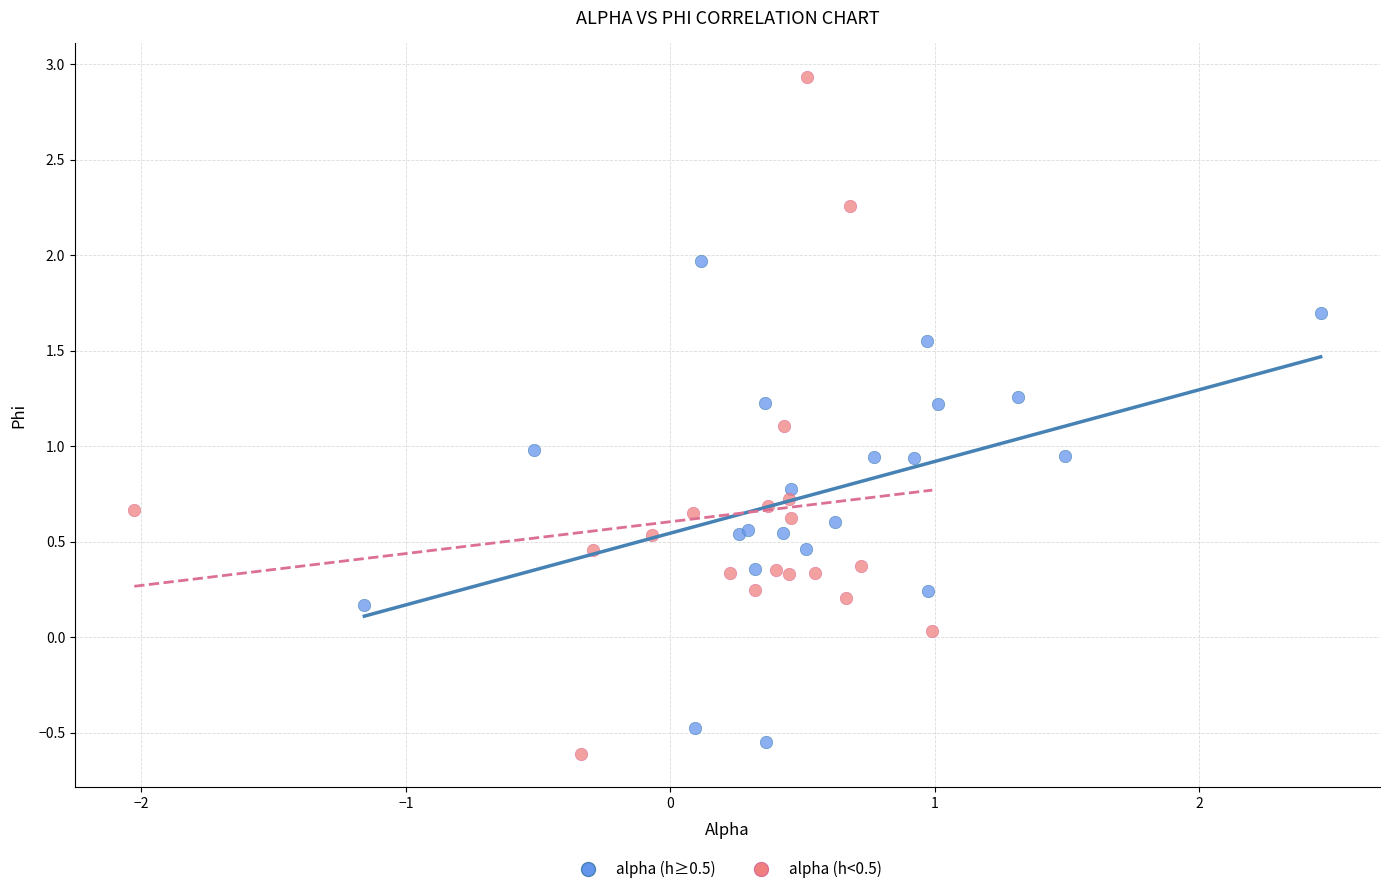

Which series has the largest Y range (max minus min)?

alpha (h<0.5)